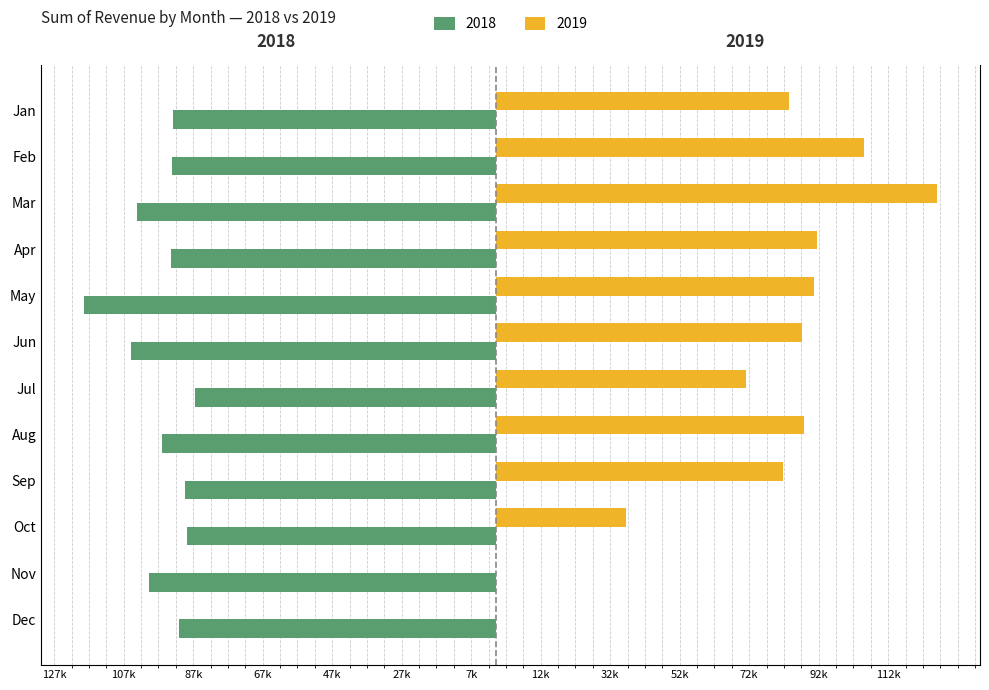

What is the total value across all series at May?

-26886